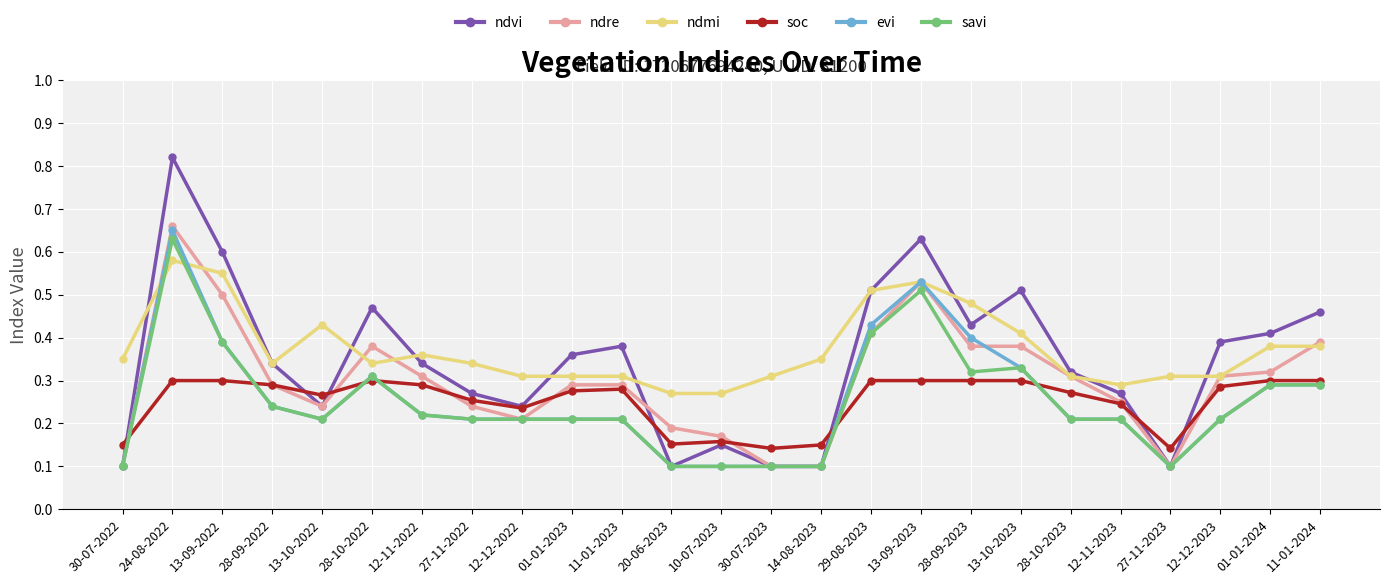

Which series has the largest total across all categories?

ndmi